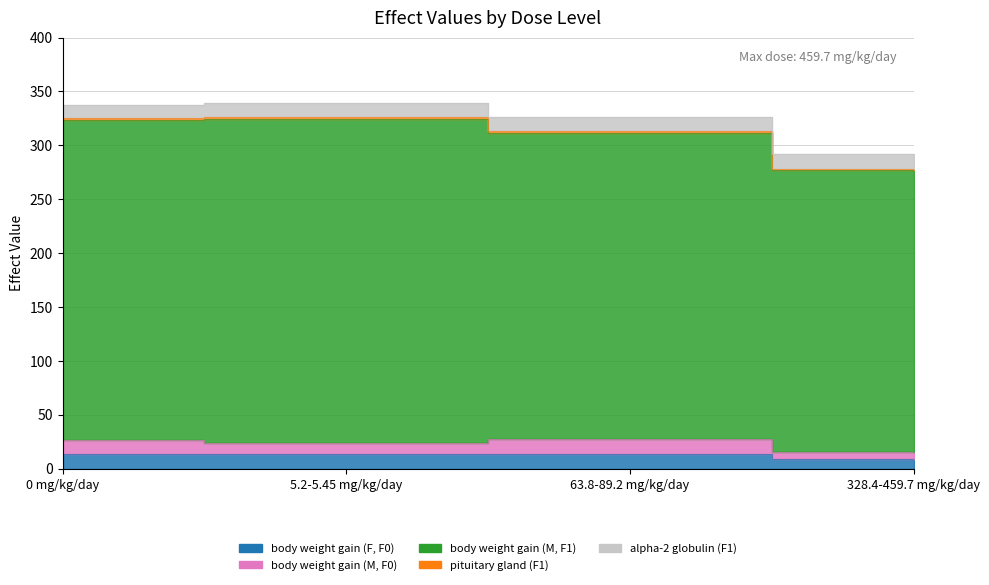

What is the difference between the maximum and second lowest values in the pituitary gland (F1) series?

0.1